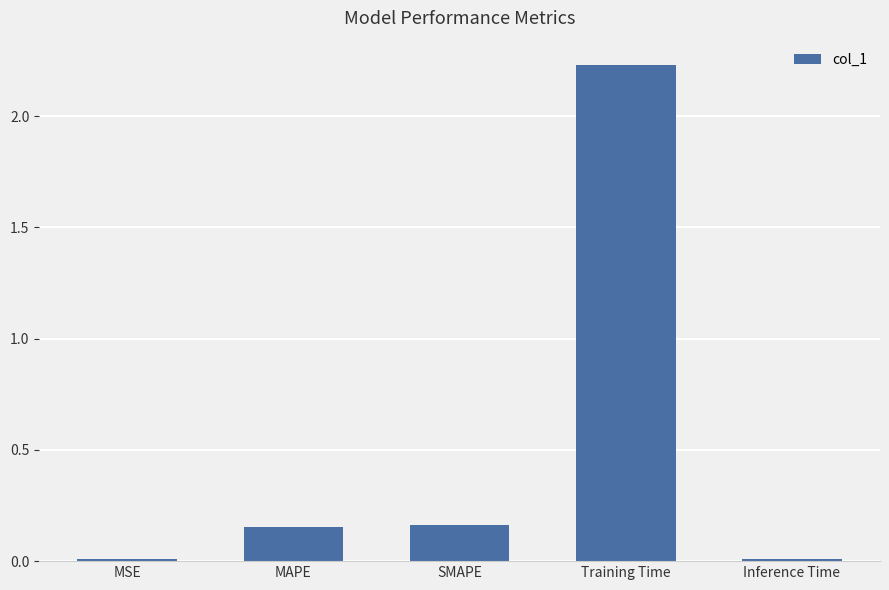

Which label corresponds to the largest value in the chart?

Training Time